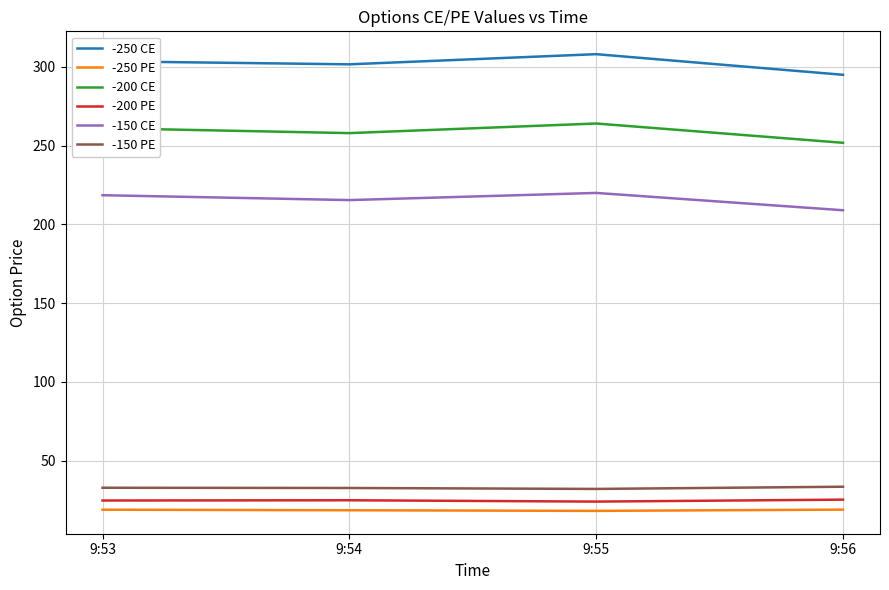

How many values in the -250 CE series exceed 303?

2